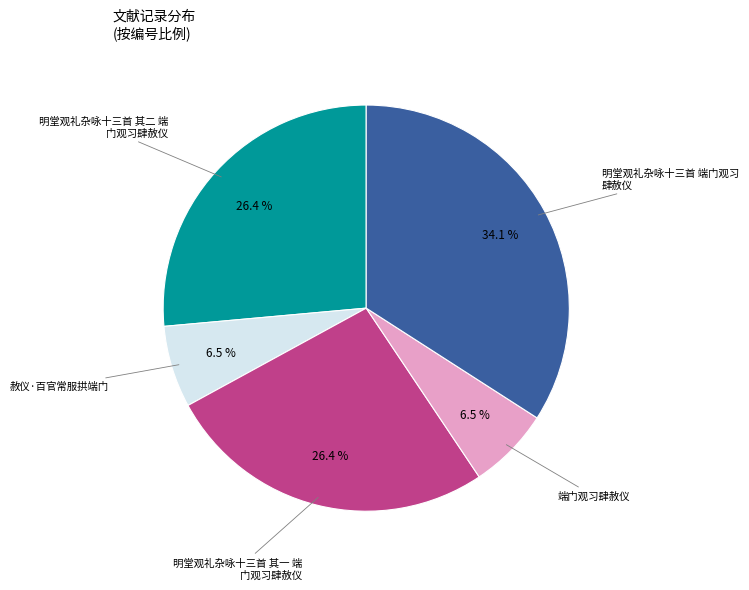

To the nearest percent, what is the difference between the largest and smallest slice percentages?

28%